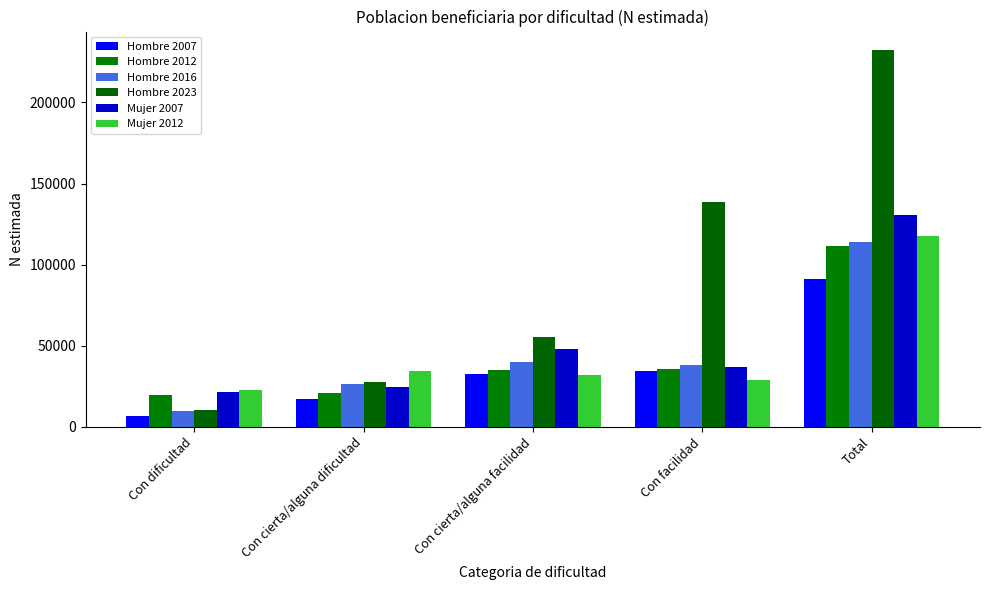

What is the value of the Mujer 2007 bar at the 3rd from the left?

47781